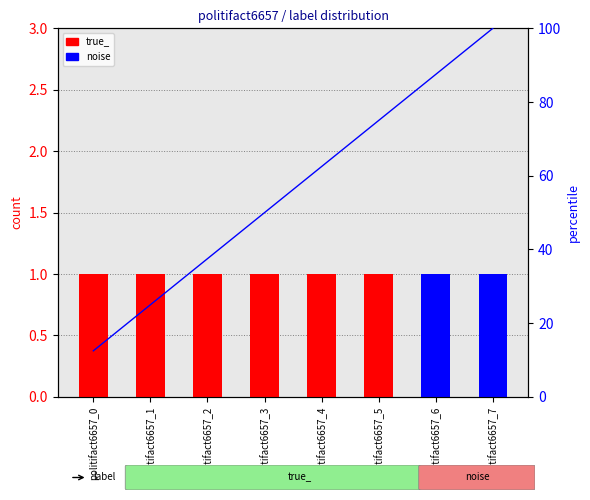

Is the value of noise at politifact6657_7 greater than the value of true_ at politifact6657_2?

No